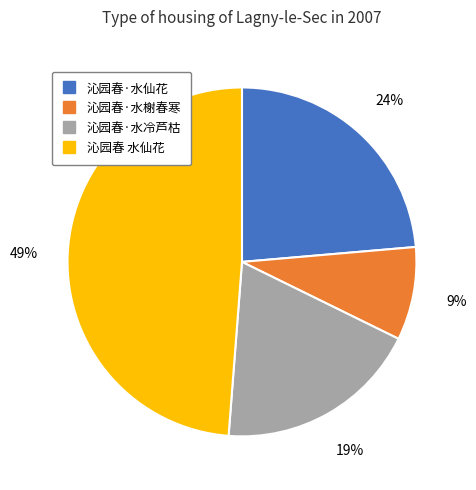

What is the smallest slice in the pie chart?

沁园春·水榭春寒